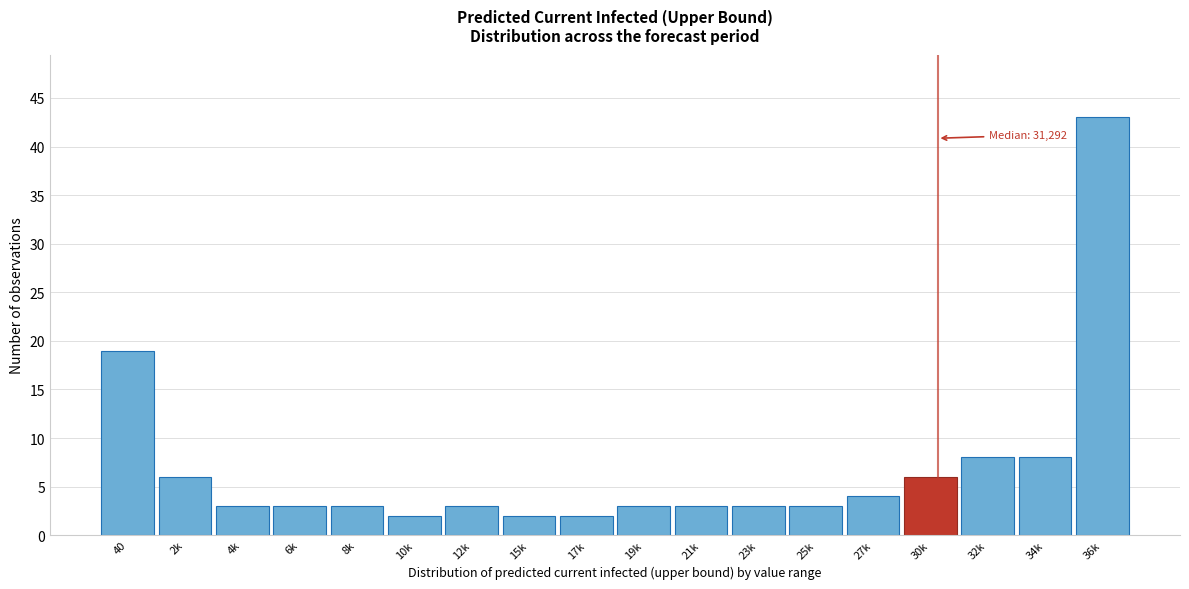

Reading left to right, transcribe all the data shown in this chart.

19	6	3	3	3	2	3	2	2	3	3	3	3	4	6	8	8	43